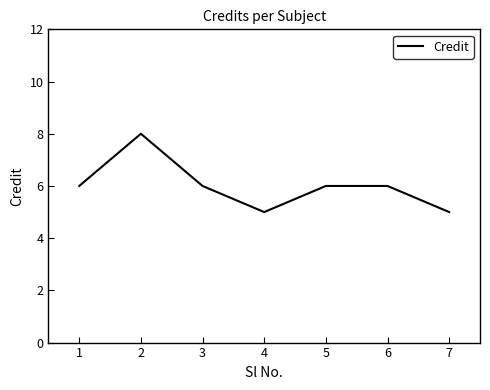

What is the smallest value displayed?

5